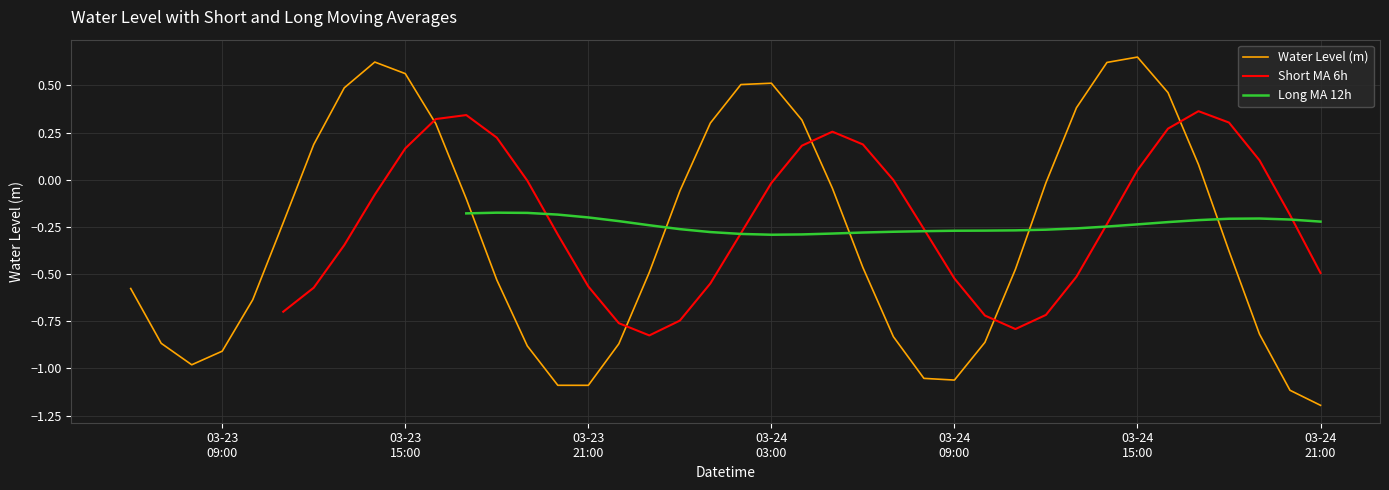

What is the minimum value for Water Level (m)?

-1.2